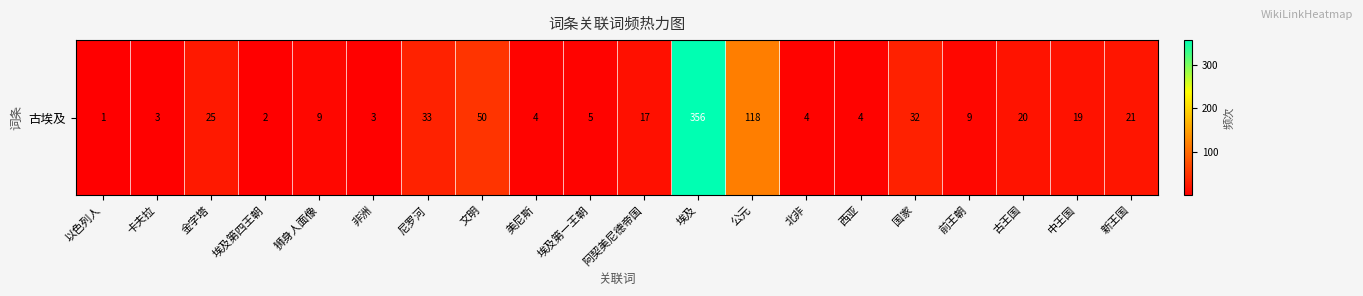

What is the difference between the maximum and minimum values?

355